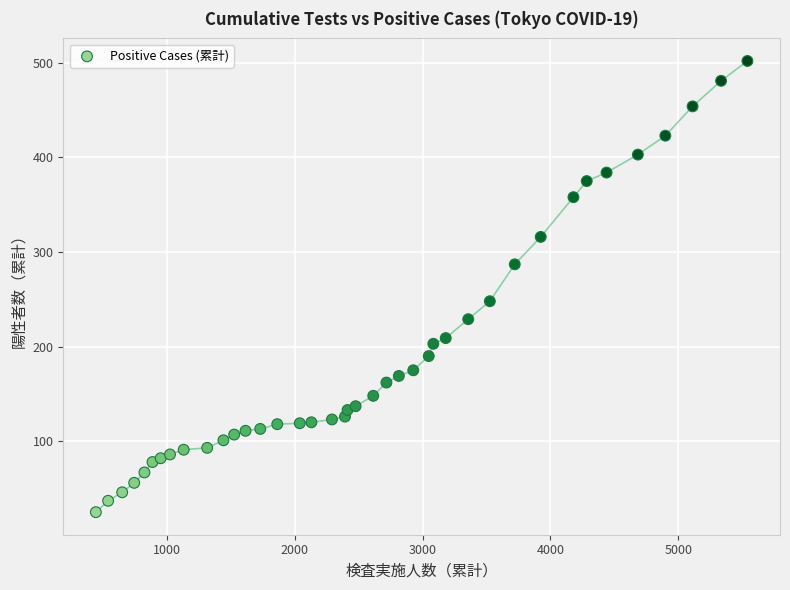

What is the range of Y values (max minus min)?

477